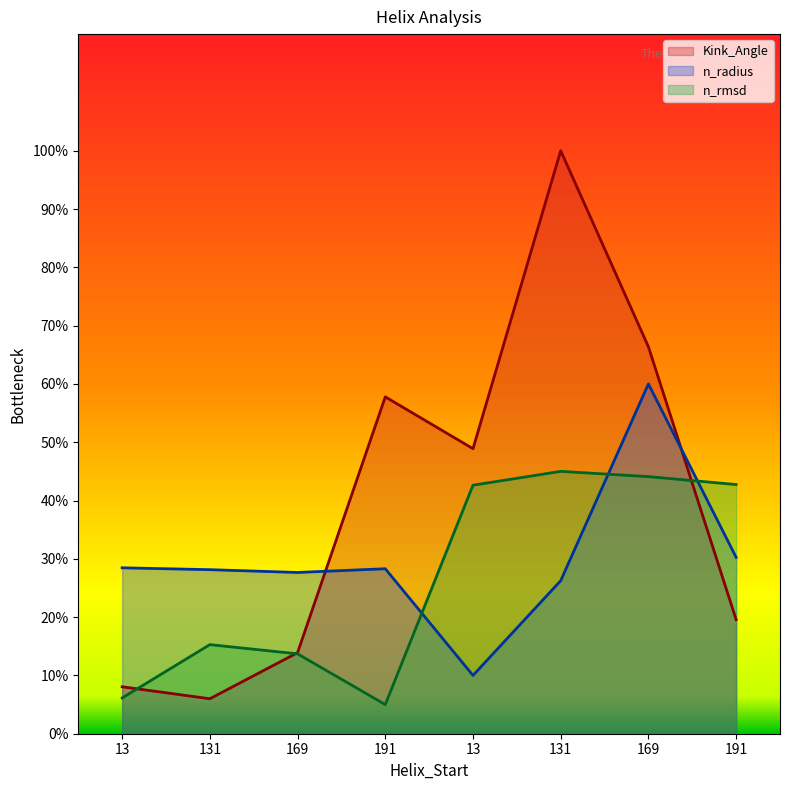

What is the maximum value for Kink_Angle_line?

100.0